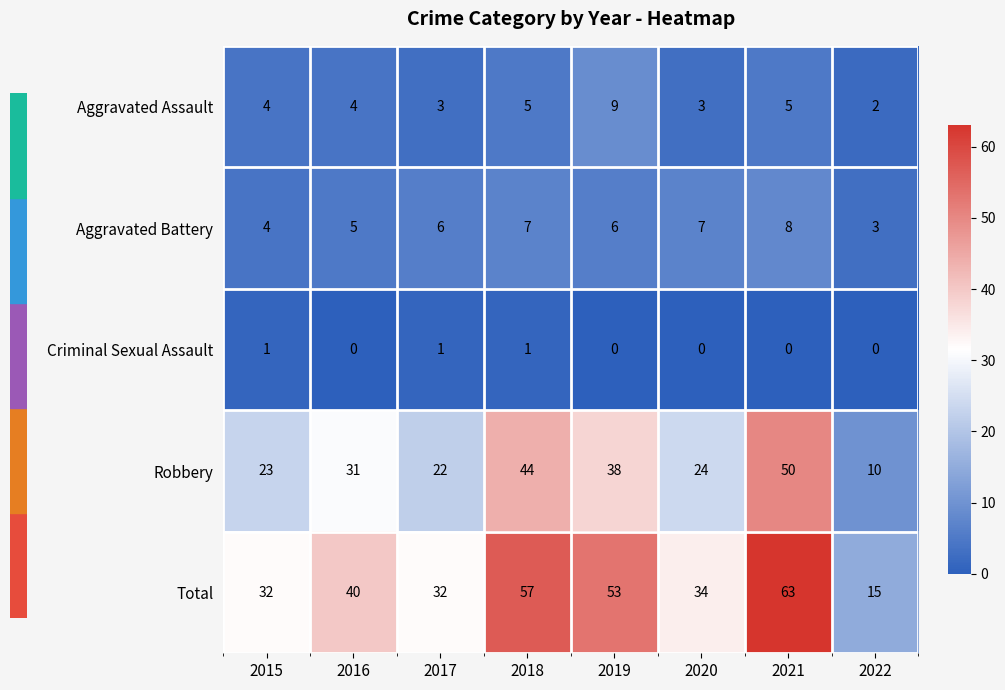

At which category is the sum across all series the highest?

2021